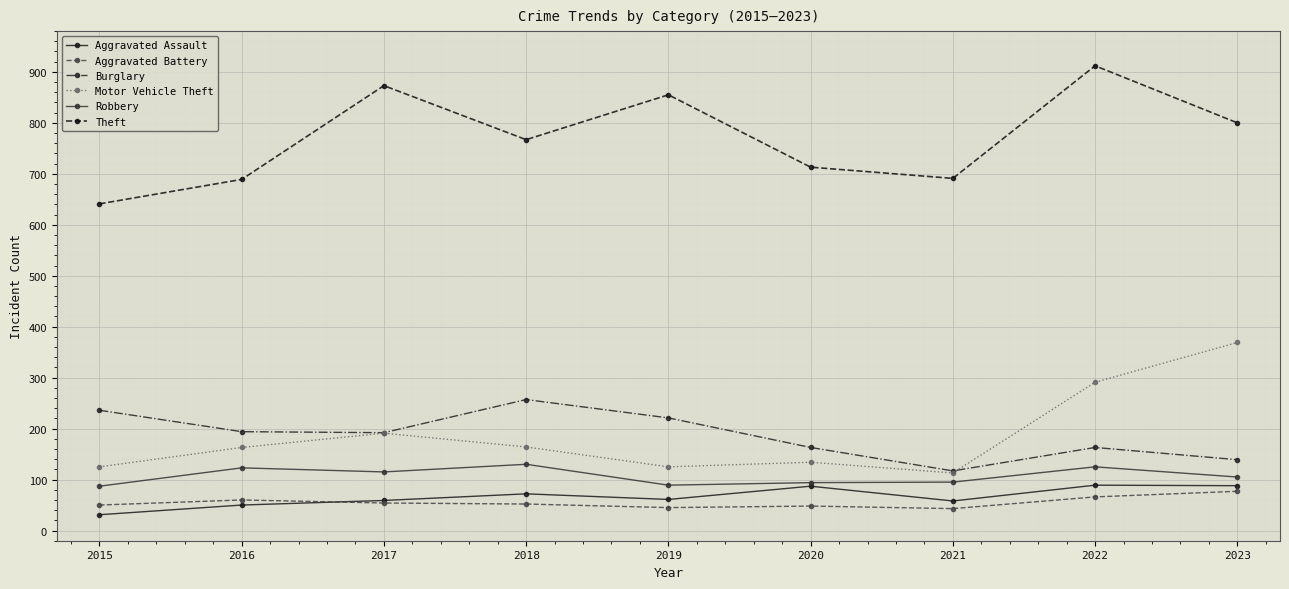

Between 2018 and 2021, which series saw the biggest shift?

Burglary